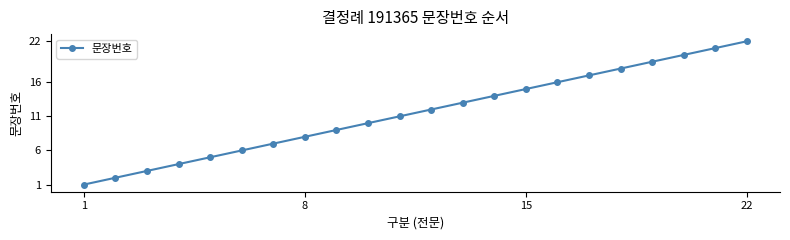

What is the minimum value shown in the chart?

1